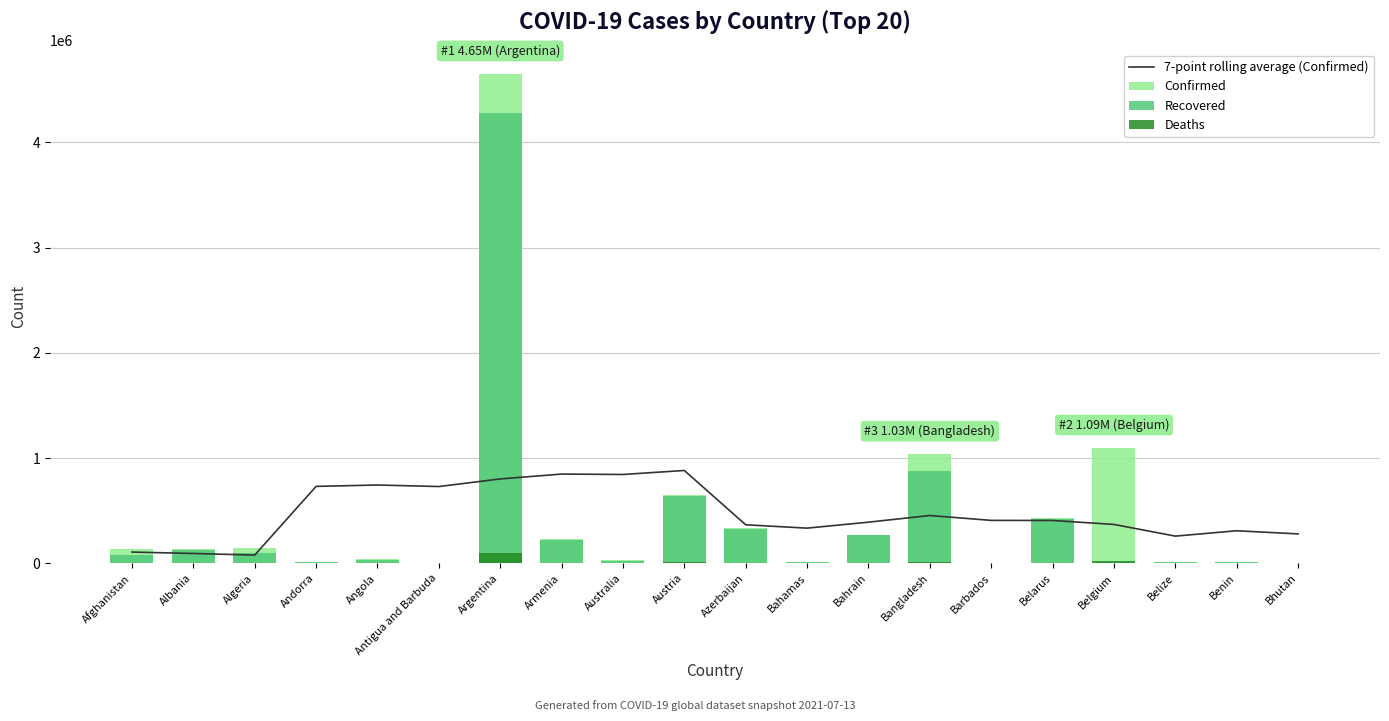

Reading left to right, transcribe all the data shown in this chart.

7-point rolling average (Confirmed): Afghanistan=106846.0	Albania=93468.4	Algeria=78101.3	Andorra=730936.6	Angola=744051.7	Antigua and Barbuda=729570.6	Argentina=801791.7	Armenia=847960.1	Australia=844112.4	Austria=882104.7	Azerbaijan=365963.1	Bahamas=334208.4	Bahrain=390975.7	Bangladesh=454131.1	Barbados=407883.1	Belarus=407197.9	Belgium=369351.9	Belize=258417.7	Benin=309266.0	Bhutan=279433.8
Confirmed: Afghanistan=134653.0	Albania=132592.0	Algeria=146064.0	Andorra=14075.0	Angola=39958.0	Antigua and Barbuda=1266.0	Argentina=4647948.0	Armenia=226459.0	Australia=31224.0	Austria=651612.0	Azerbaijan=337254.0	Bahamas=13024.0	Bahrain=267212.0	Bangladesh=1034957.0	Barbados=4176.0	Belarus=428595.0	Belgium=1093700.0	Belize=13518.0	Benin=8227.0	Bhutan=2290.0
Recovered: Afghanistan=82586.0	Albania=130050.0	Algeria=101430.0	Andorra=13770.0	Angola=34327.0	Antigua and Barbuda=1222.0	Argentina=4282904.0	Armenia=217731.0	Australia=23893.0	Austria=638889.0	Azerbaijan=330762.0	Bahamas=11855.0	Bahrain=264687.0	Bangladesh=881521.0	Barbados=4036.0	Belarus=421842.0	Belgium=0.0	Belize=12848.0	Benin=8000.0	Bhutan=1986.0
Deaths: Afghanistan=5791.0	Albania=2456.0	Algeria=3836.0	Andorra=127.0	Angola=935.0	Antigua and Barbuda=42.0	Argentina=98781.0	Armenia=4547.0	Australia=911.0	Austria=10723.0	Azerbaijan=4984.0	Bahamas=252.0	Bahrain=1377.0	Bangladesh=16639.0	Barbados=48.0	Belarus=3266.0	Belgium=25198.0	Belize=330.0	Benin=105.0	Bhutan=1.0